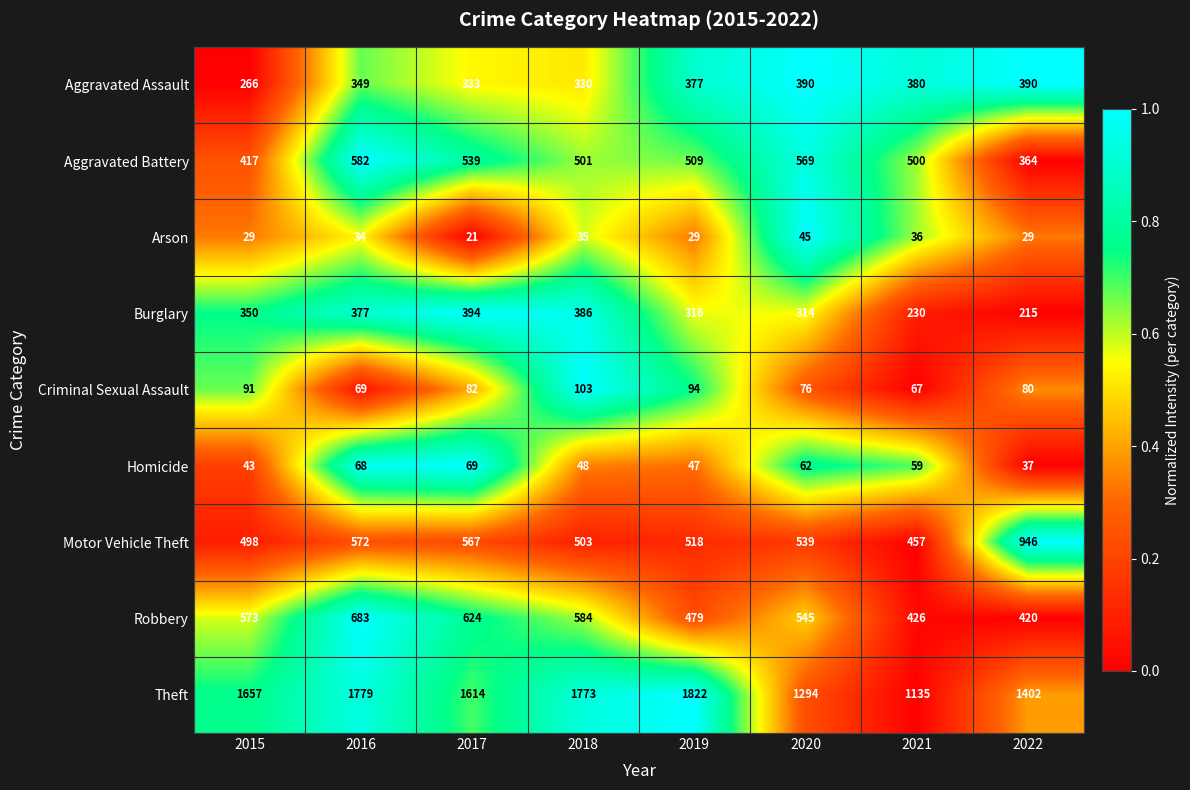

Which label corresponds to the largest value in the chart?

2019